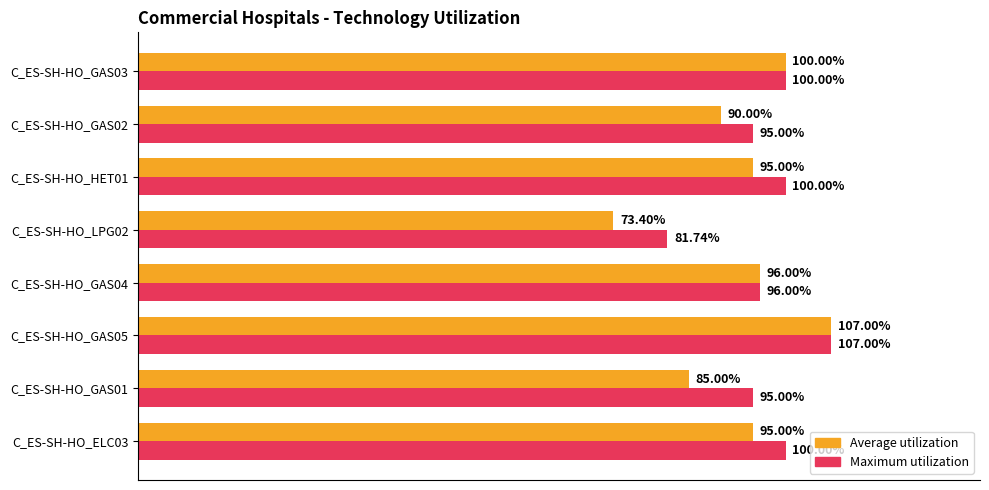

List the series in order of their overall mean, lowest first.

Average utilization, Maximum utilization